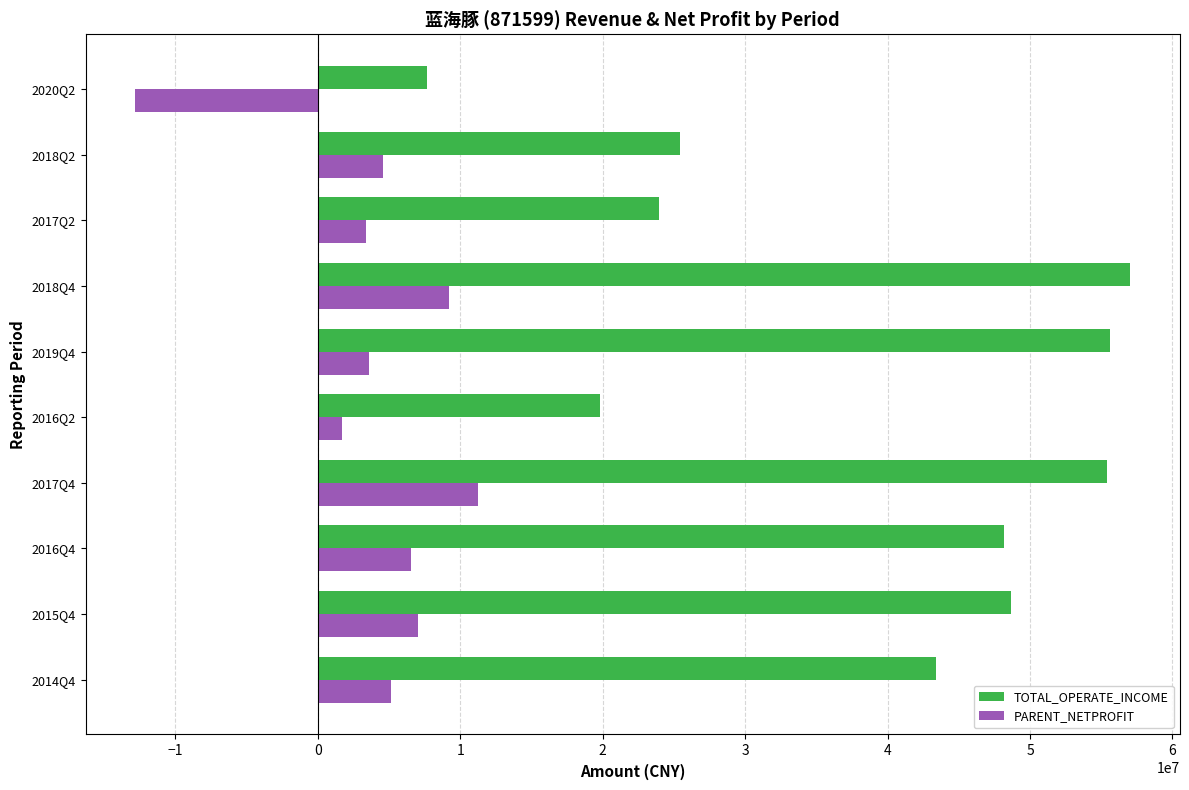

List the series in order of their peak value, lowest first.

PARENT_NETPROFIT, TOTAL_OPERATE_INCOME